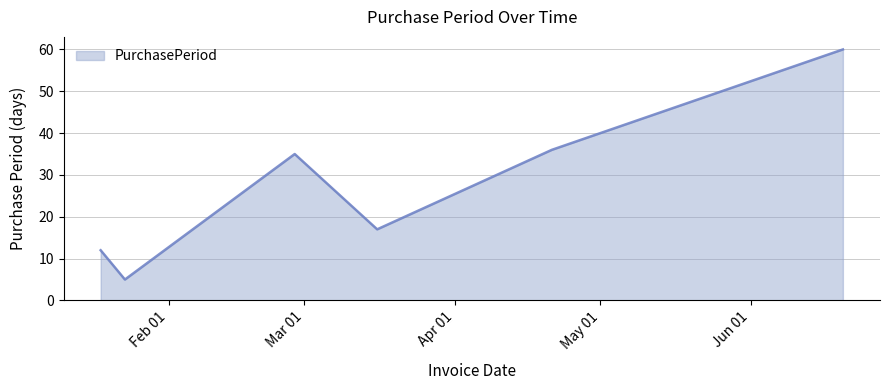

Count the number of categories in the chart.

6